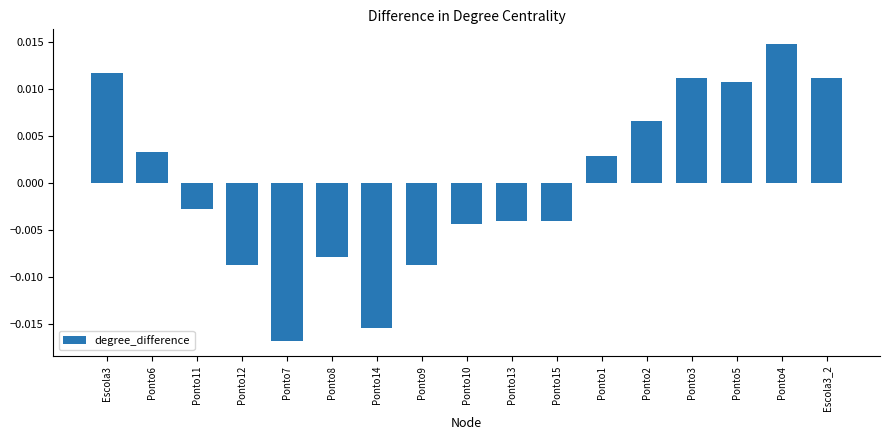

How many data points does each series have?

17